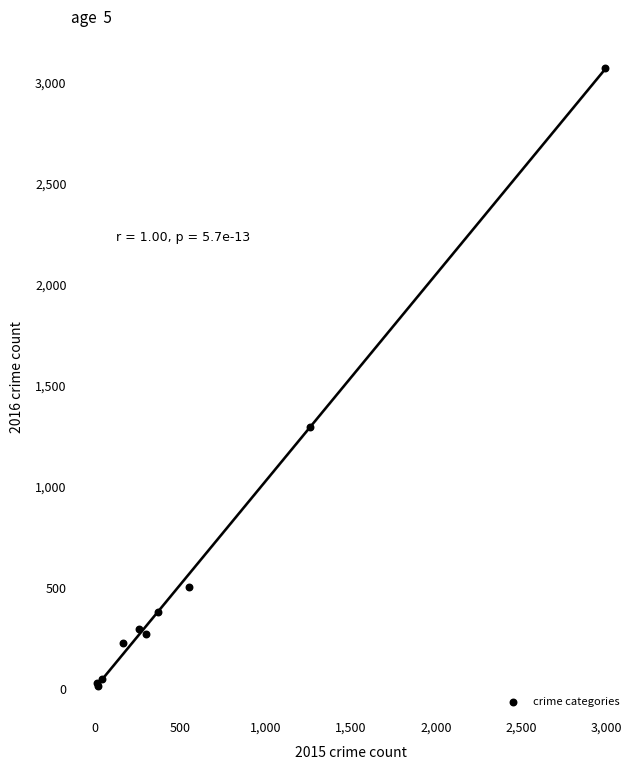

What Y value in the scatter plot is closest to 1542?

1297